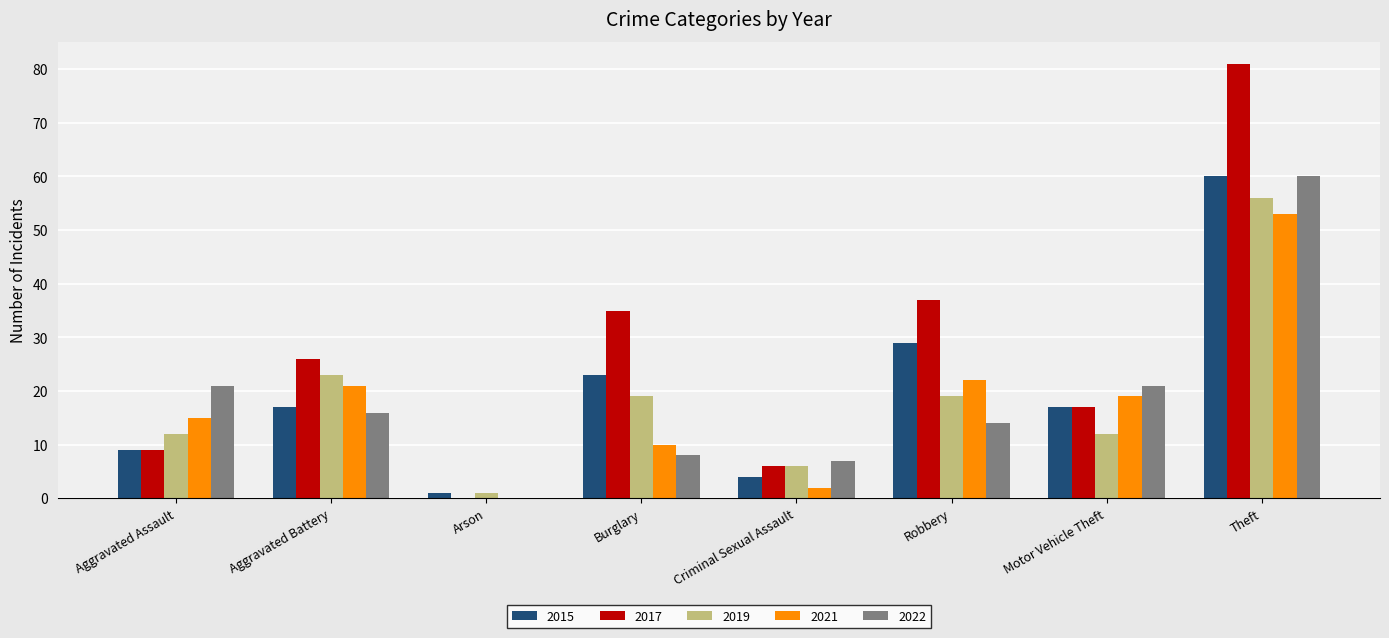

Is the value of 2017 at Robbery greater than the value of 2022 at Robbery?

Yes